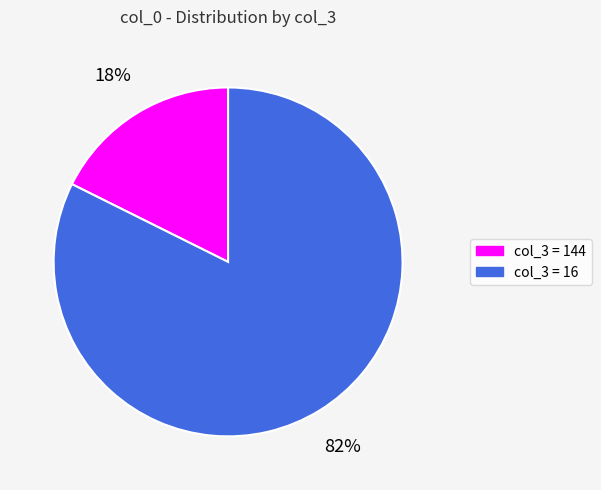

Count the number of slices in the pie.

2